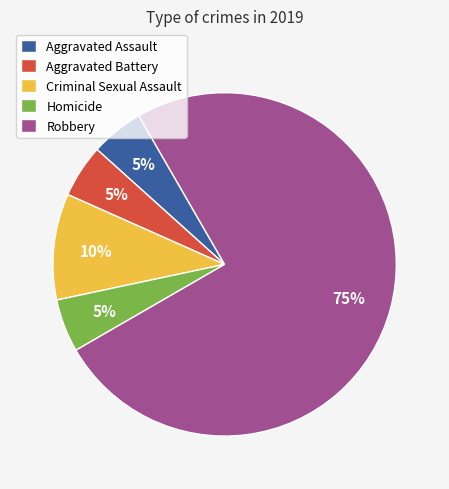

Which has a higher value, Robbery or Aggravated Assault?

Robbery